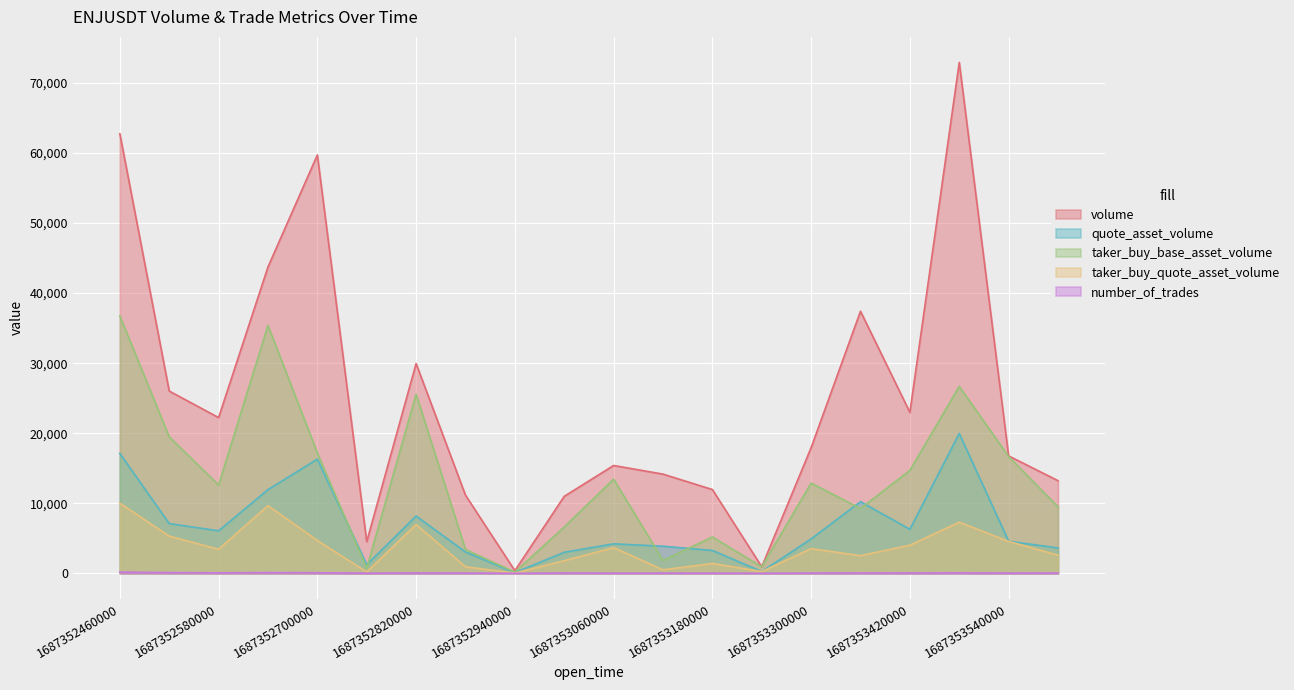

What are all the series names shown in the legend?

volume, quote_asset_volume, taker_buy_base_asset_volume, taker_buy_quote_asset_volume, number_of_trades